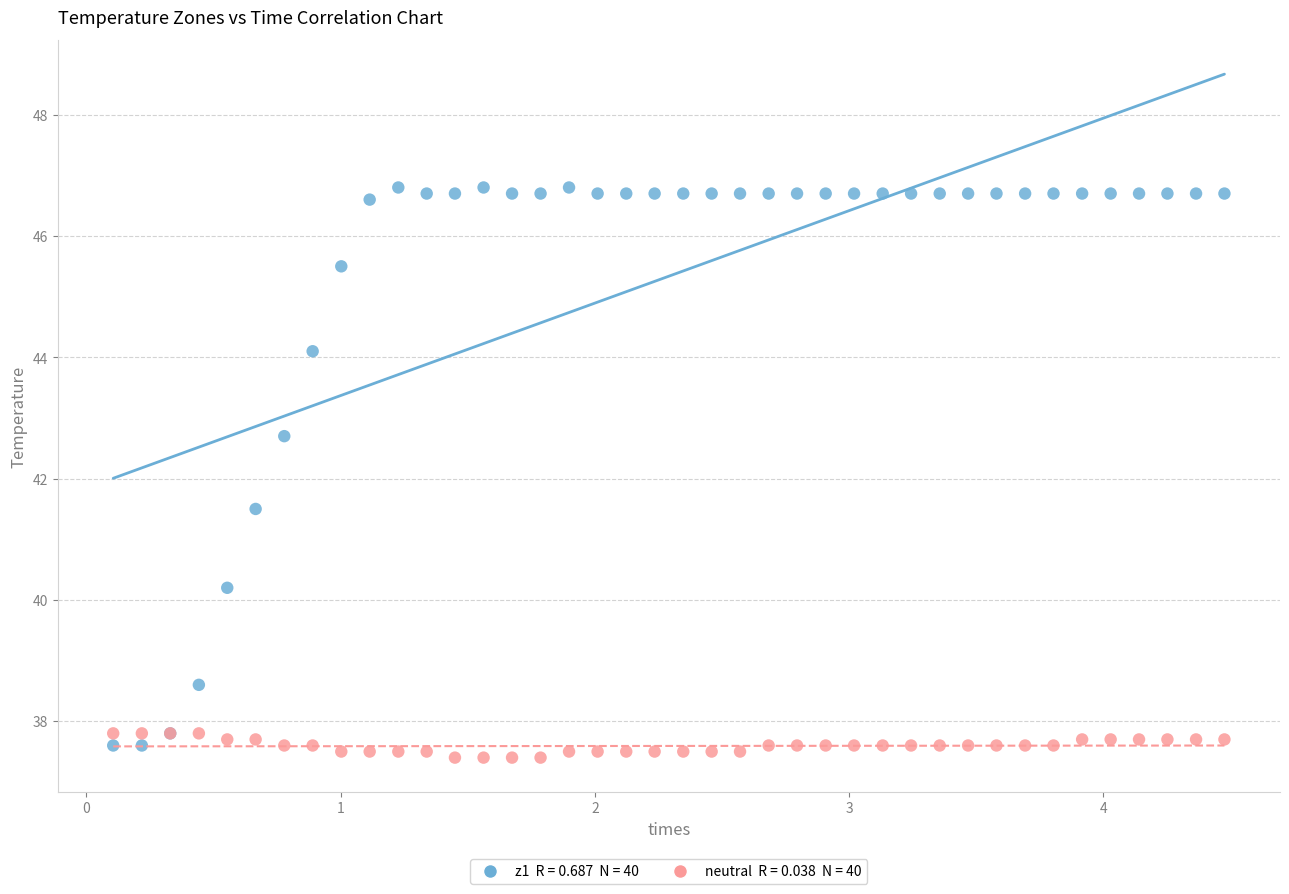

Across all series, what Y value is closest to 42?

41.5